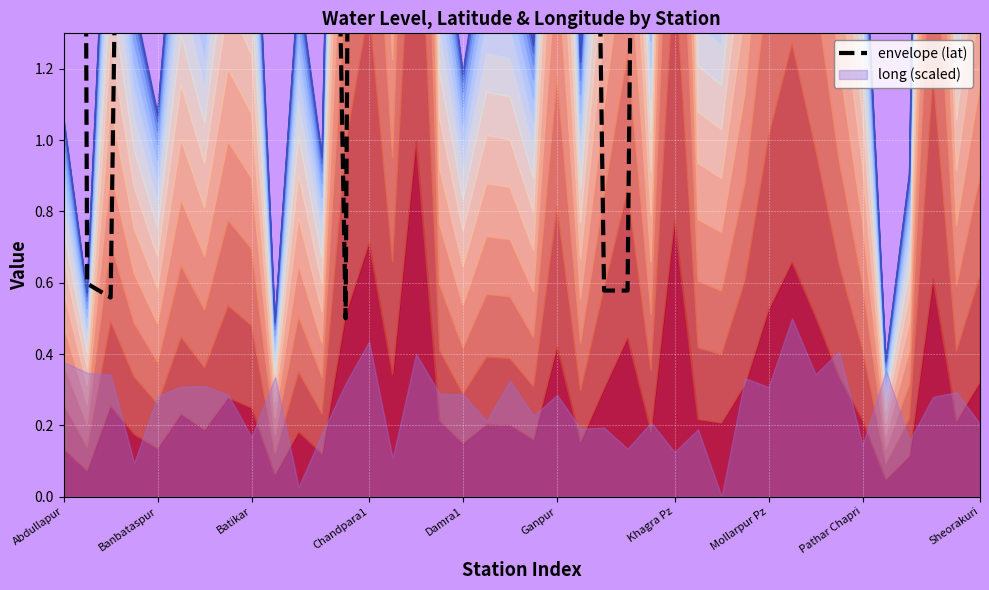

True or false: the data shows 0.2 at 12.

False